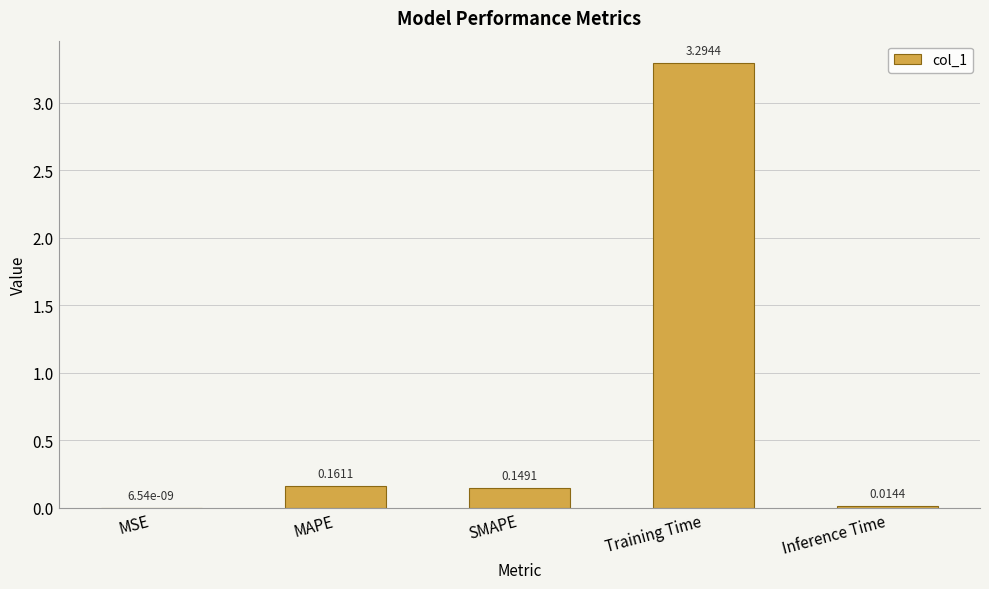

At which category does the chart reach its peak across all series?

Training Time